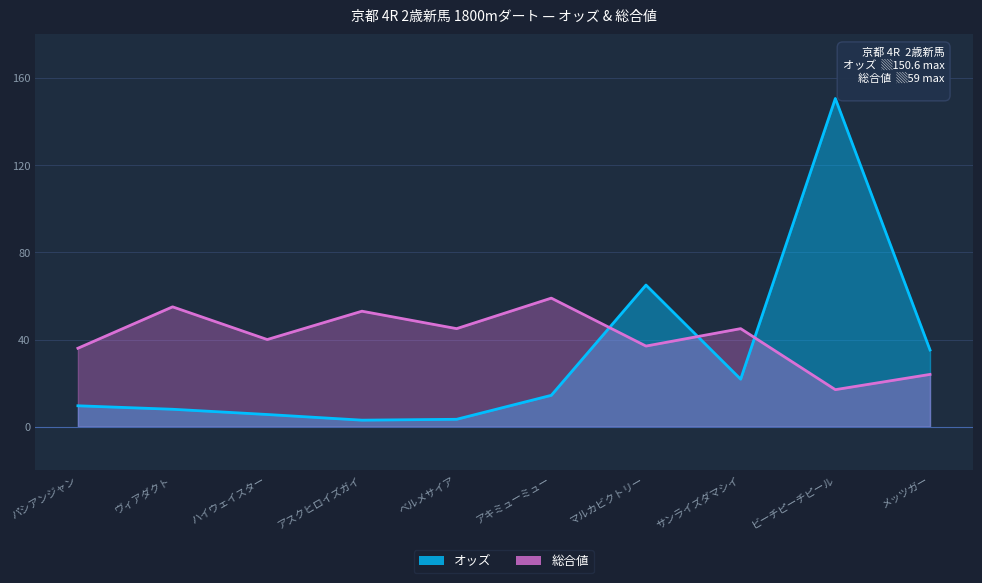

What is the label of the 3rd point from the left?

ハイウェイスター